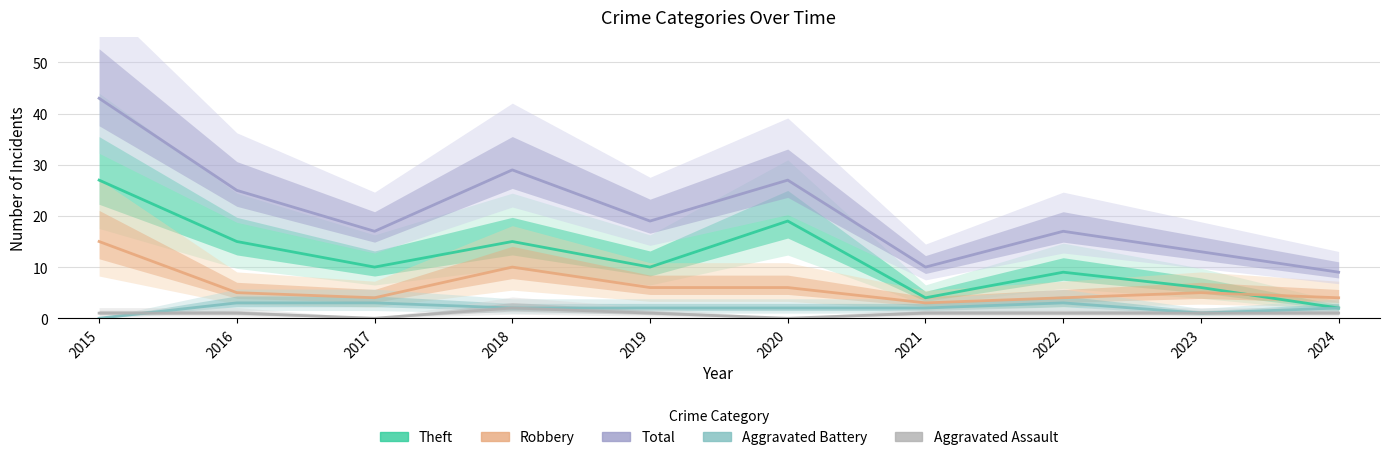

What is the value of the Theft point at the 1st from the left?

27